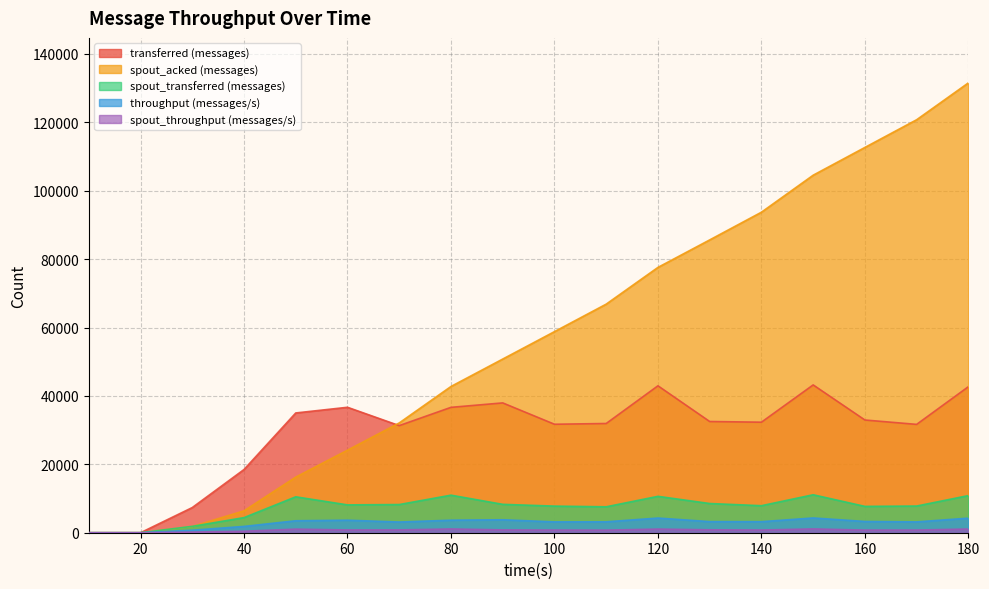

How many values in spout_transferred (messages) are above zero?

16